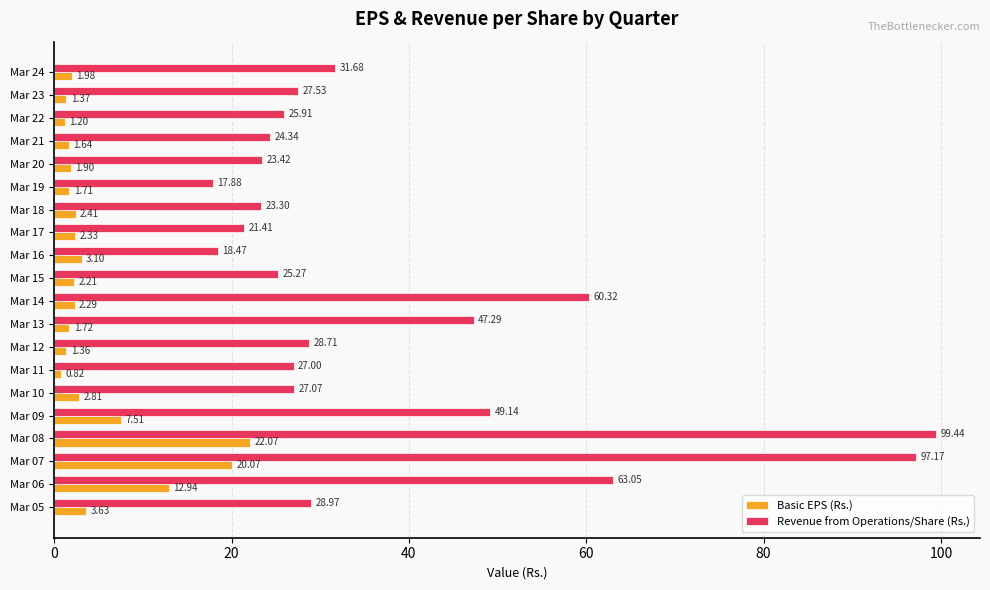

What is the average value of the Basic EPS (Rs.) series?

4.8